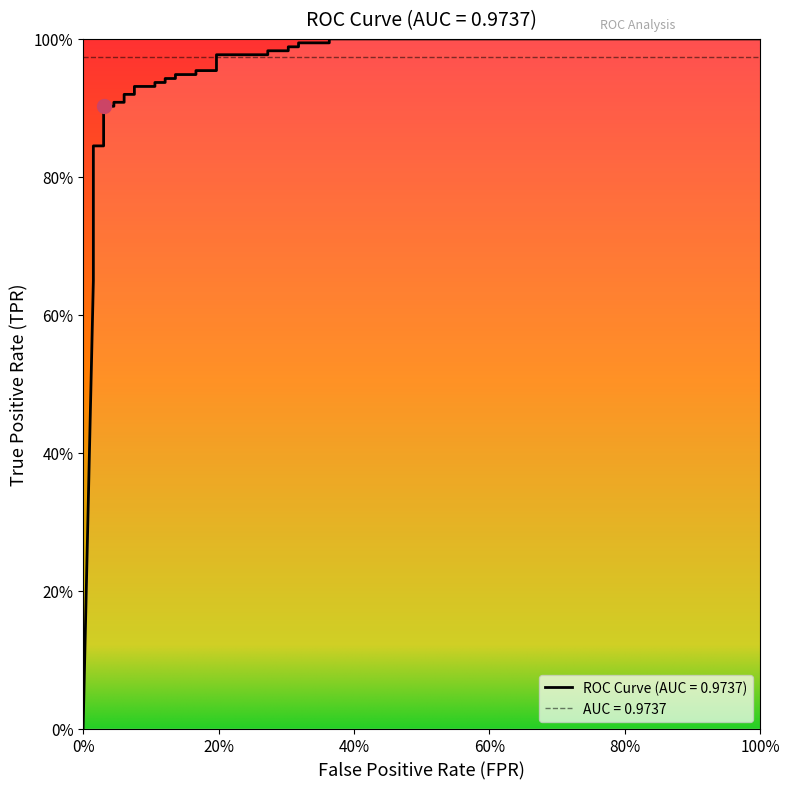

Is this an area chart (filled region under the line)?

No